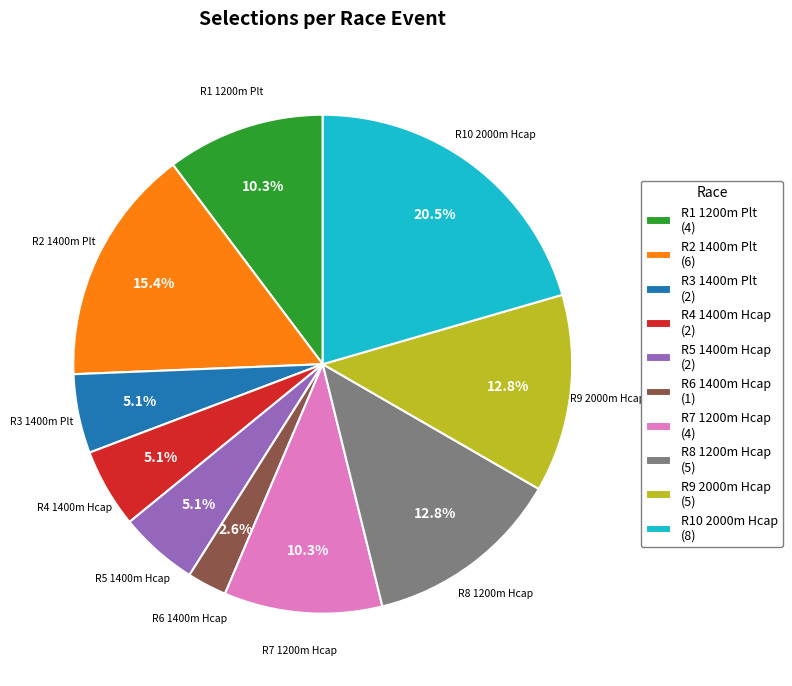

How many slices are in this pie chart?

10